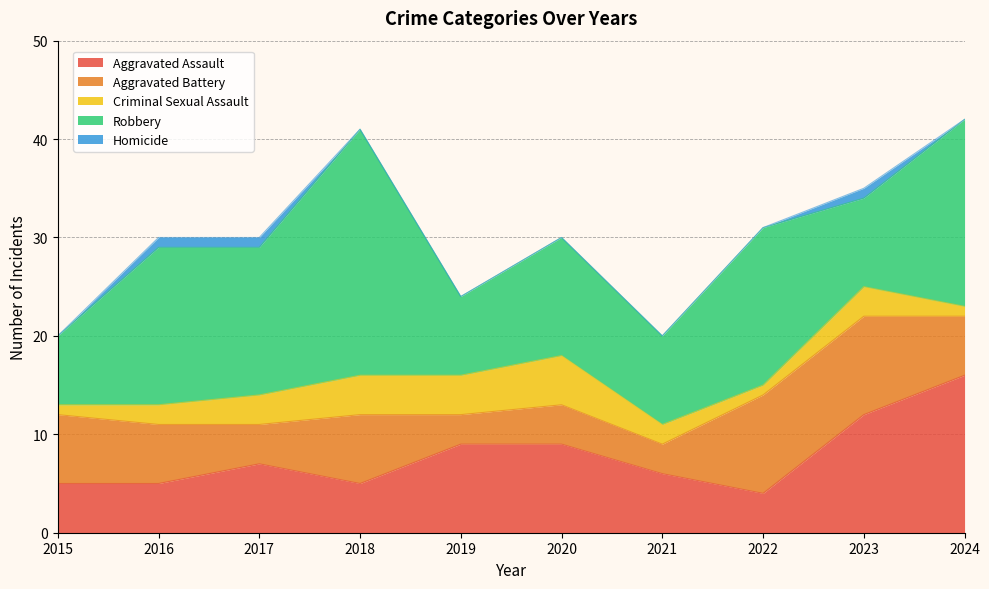

At which label does Aggravated Assault first exceed 7?

2019